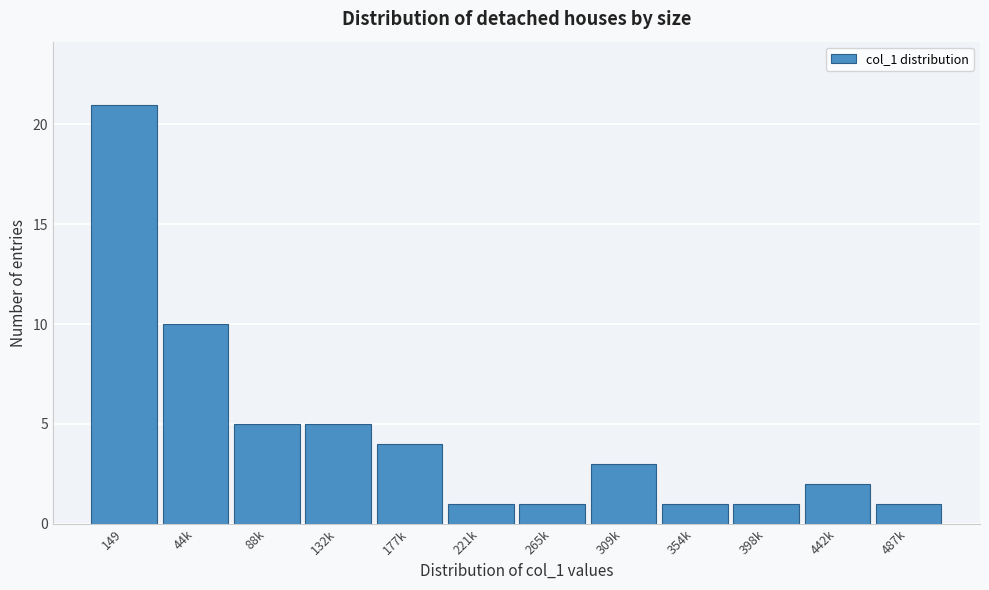

Reading left to right, transcribe all the data shown in this chart.

149=21	44k=10	88k=5	132k=5	177k=4	221k=1	265k=1	309k=3	354k=1	398k=1	442k=2	487k=1